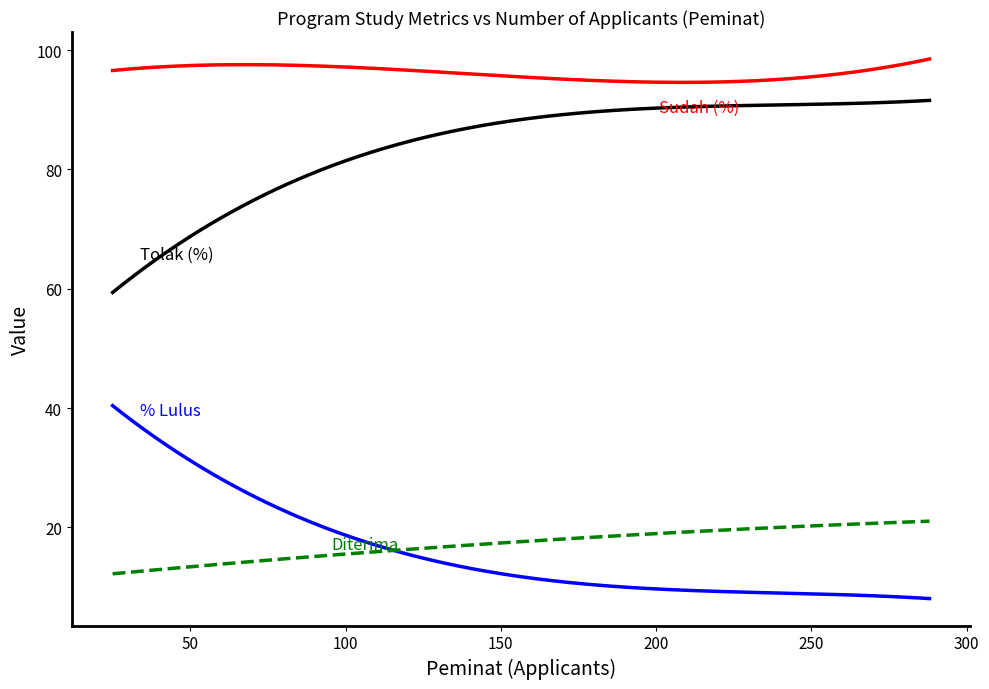

What is the maximum value shown in the chart?

98.5